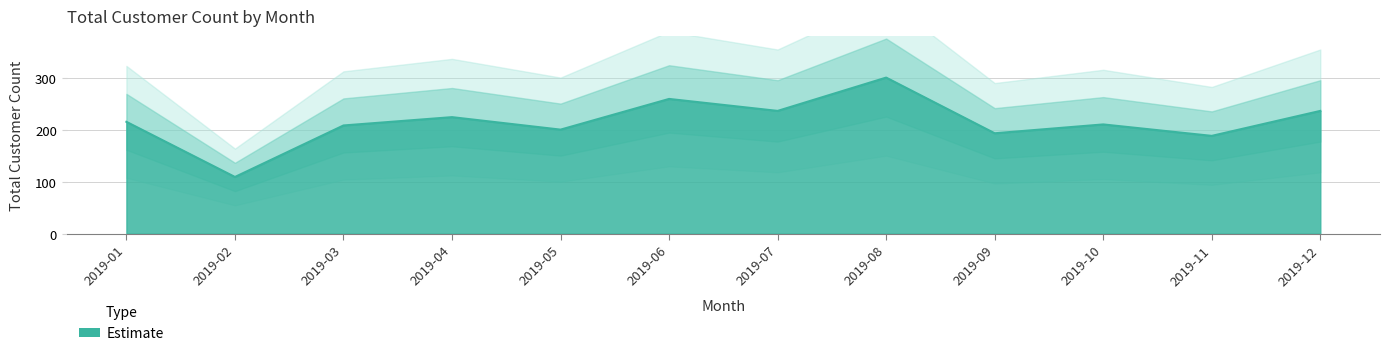

What value does the data have at 2019-07?

236